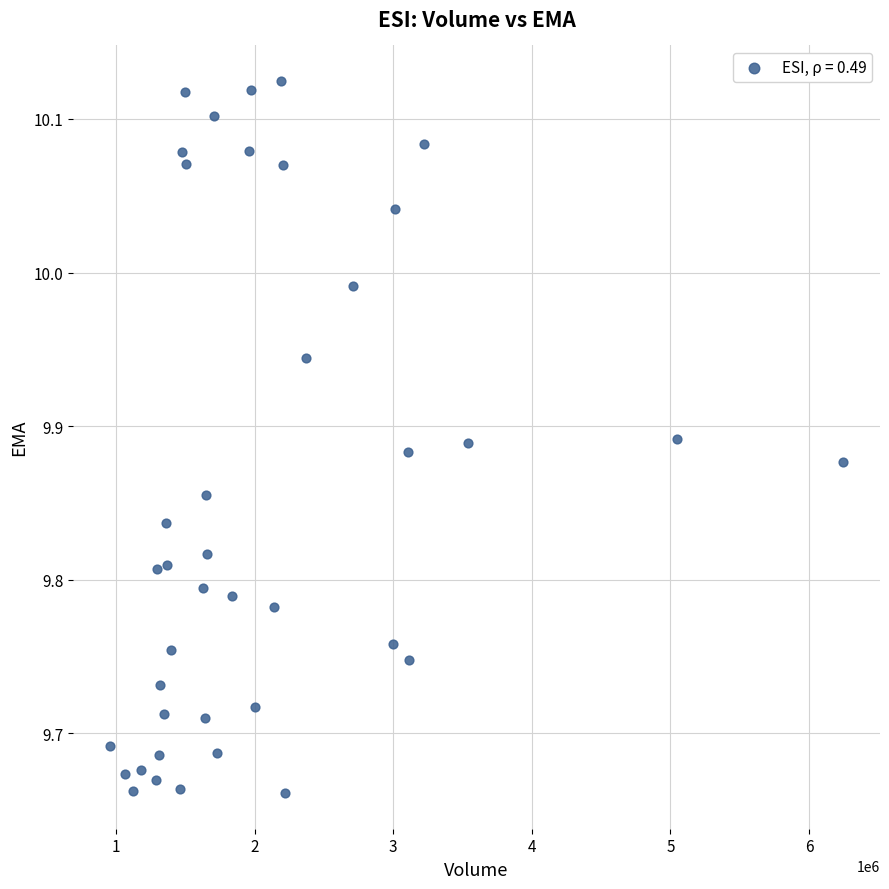

What is the range of Y values (max minus min)?

0.5